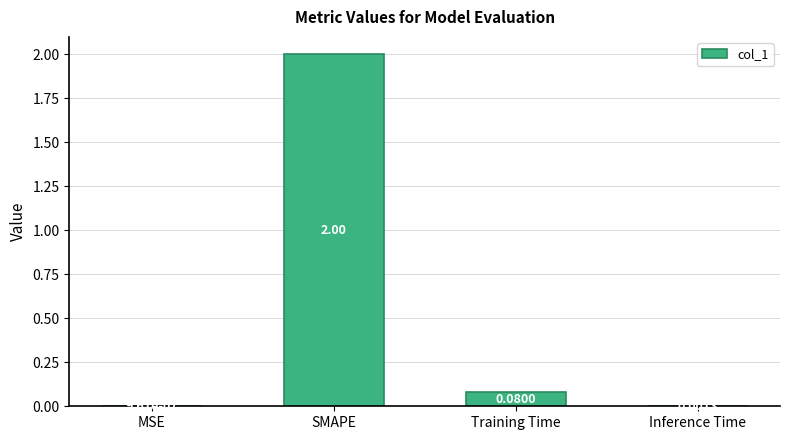

How many data points does each series have?

4